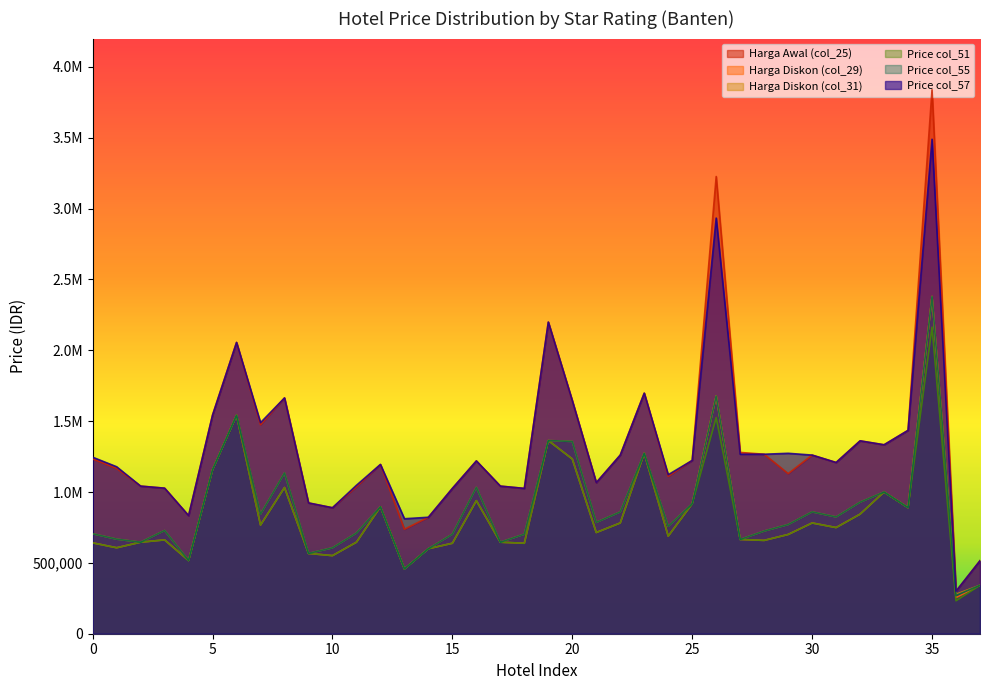

What is the highest value of the col_31 series?

2379894